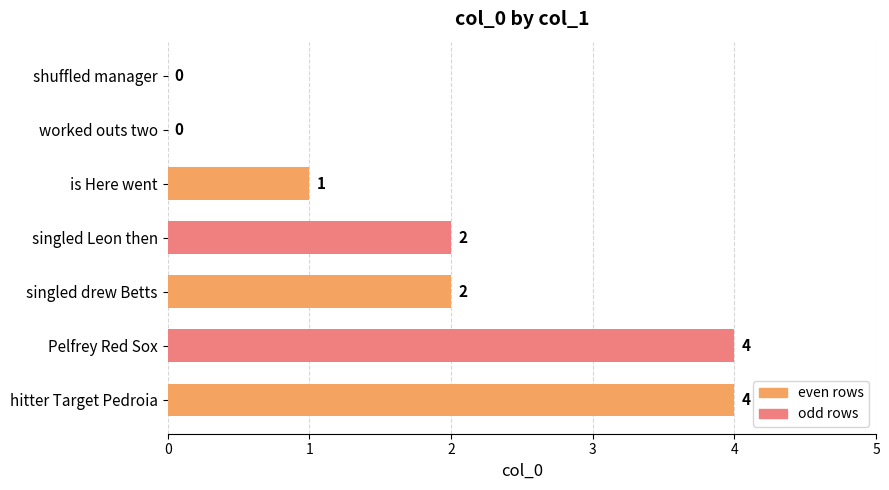

Are the bars horizontal?

Yes